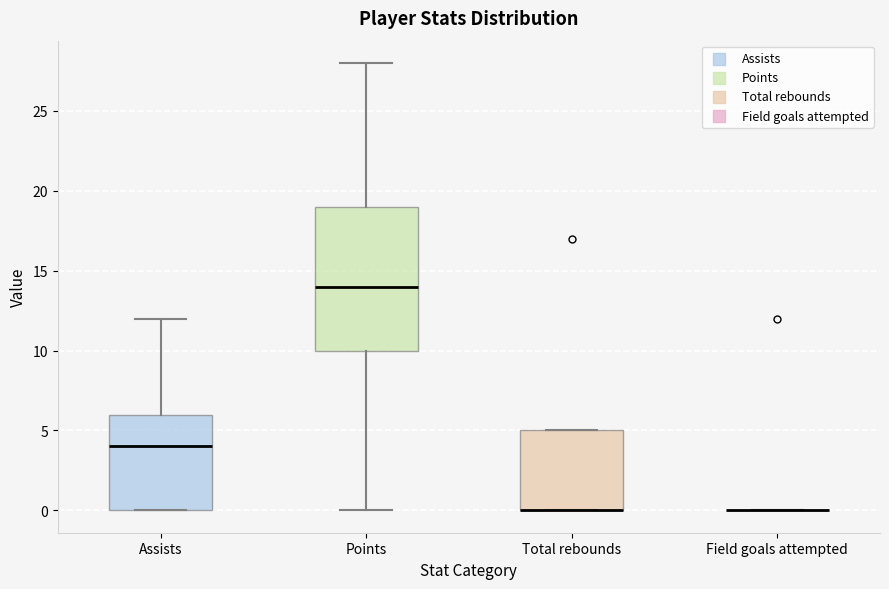

Where is the upper edge of the box for Total rebounds on the y-axis? The values are not printed on the chart, so give them approximately, as read against the axis.

5